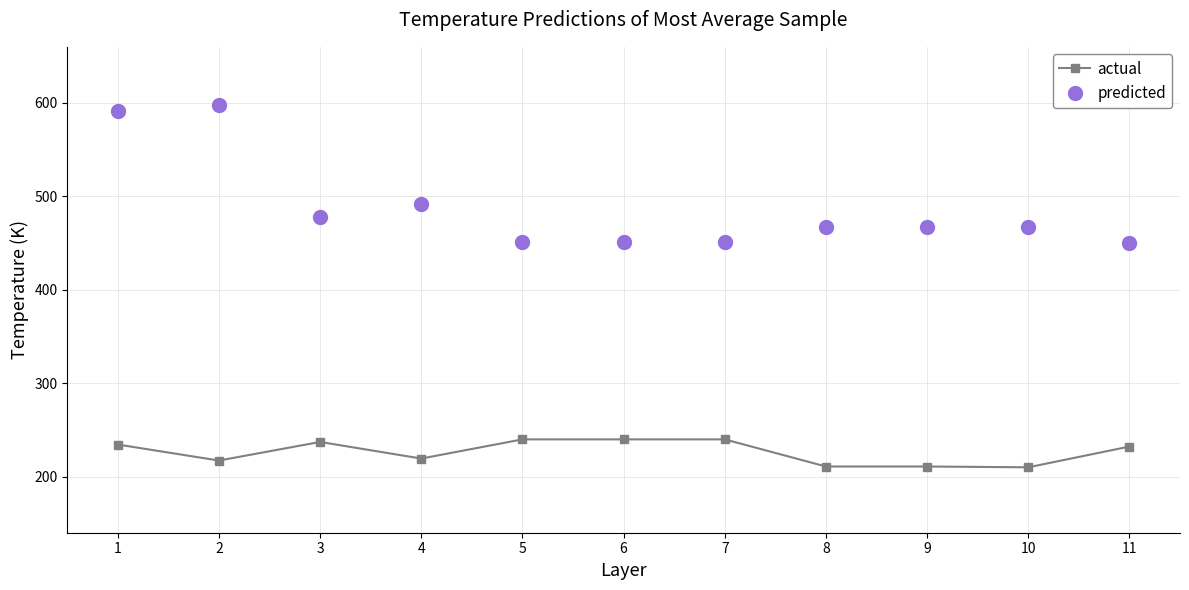

True or false: predicted and actual cross at least once.

False